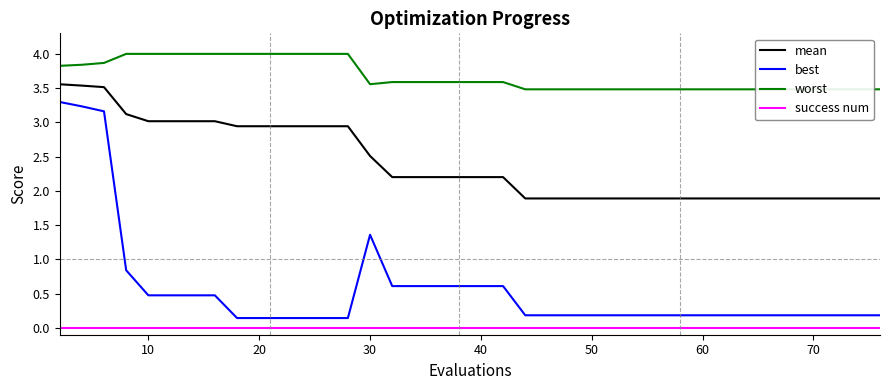

What is the lowest value of the mean series?

1.9